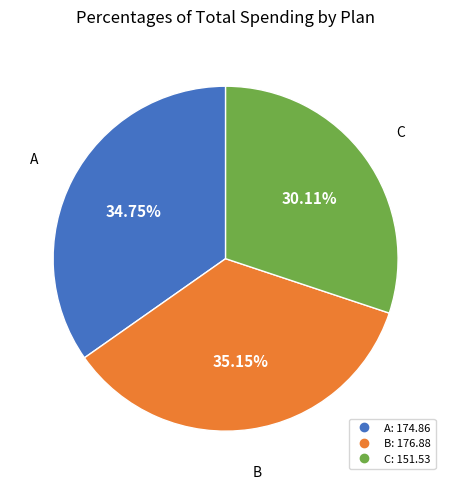

Do B and C together represent more than half of the pie?

Yes